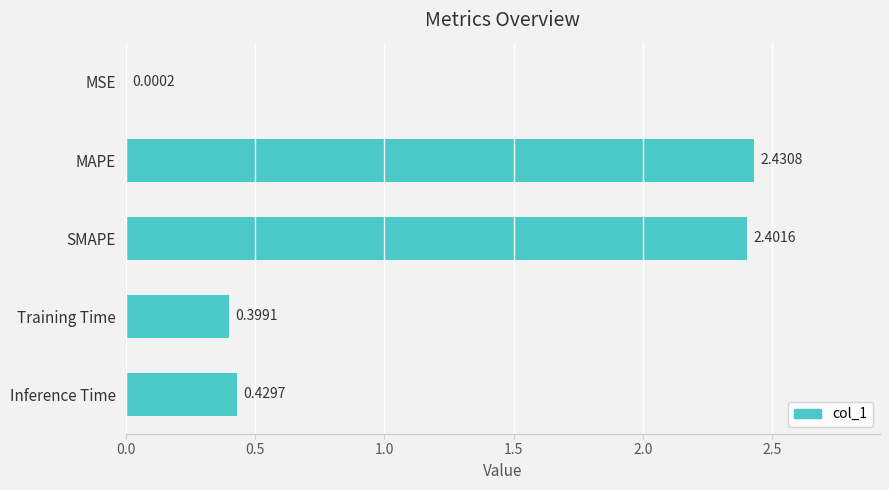

Which has a higher value, MSE or Inference Time?

Inference Time